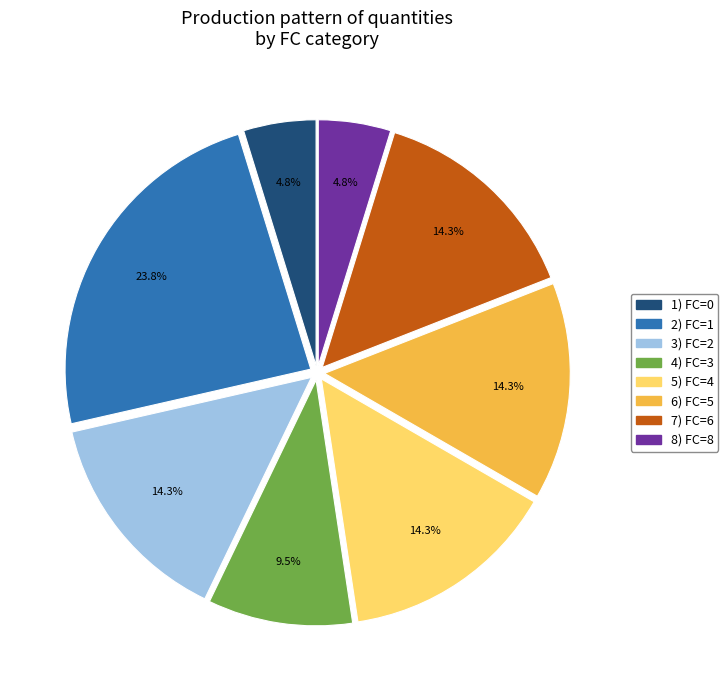

Does any single category account for the majority?

No